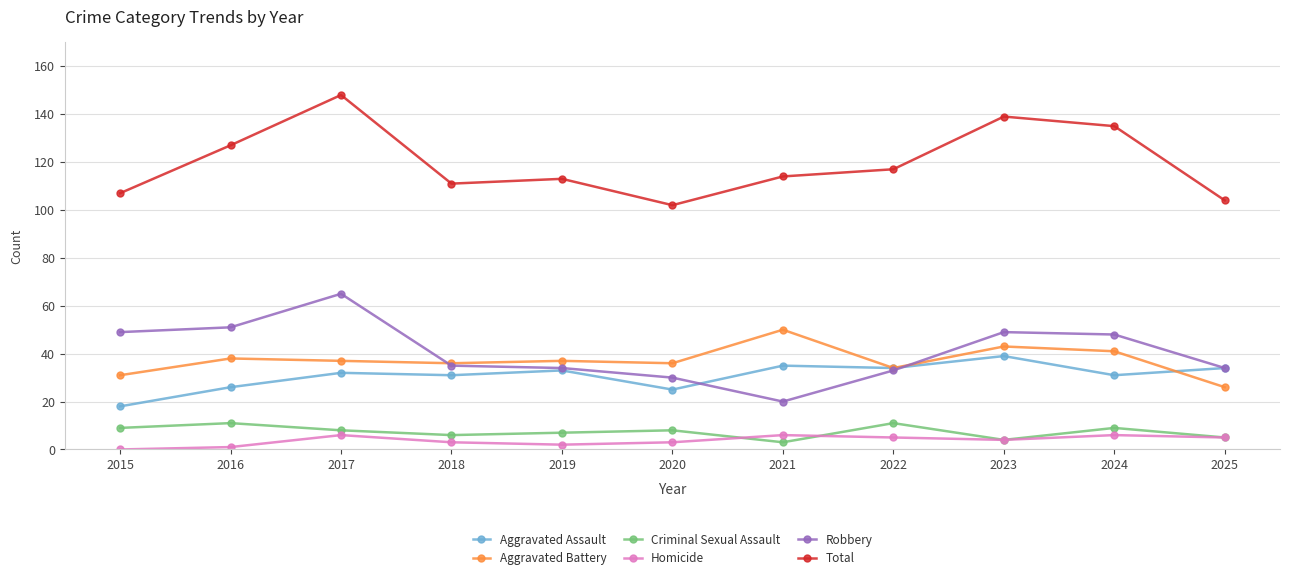

Where is the first local maximum for Criminal Sexual Assault?

2016